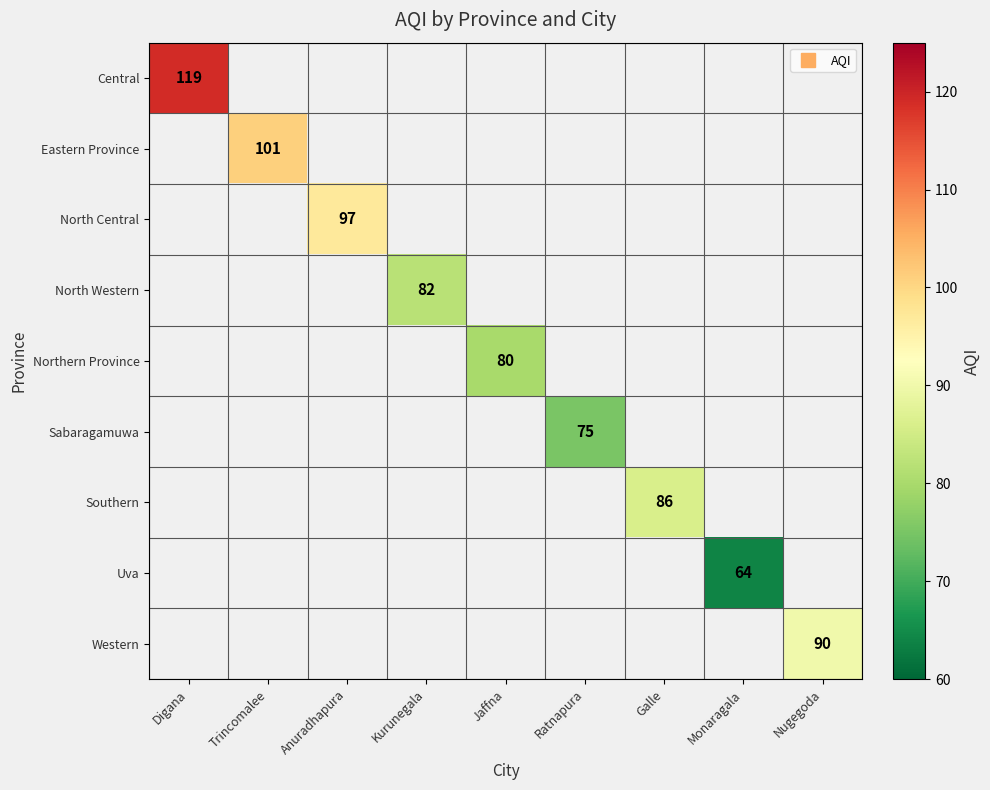

At how many categories does at least one series exceed 117?

1